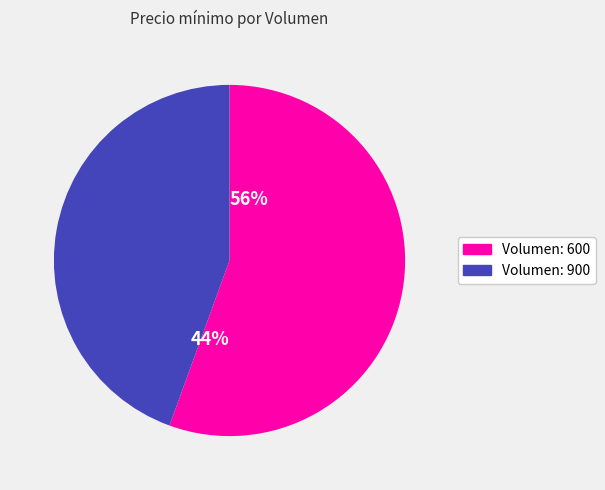

Between 600 and 900, which is larger?

600